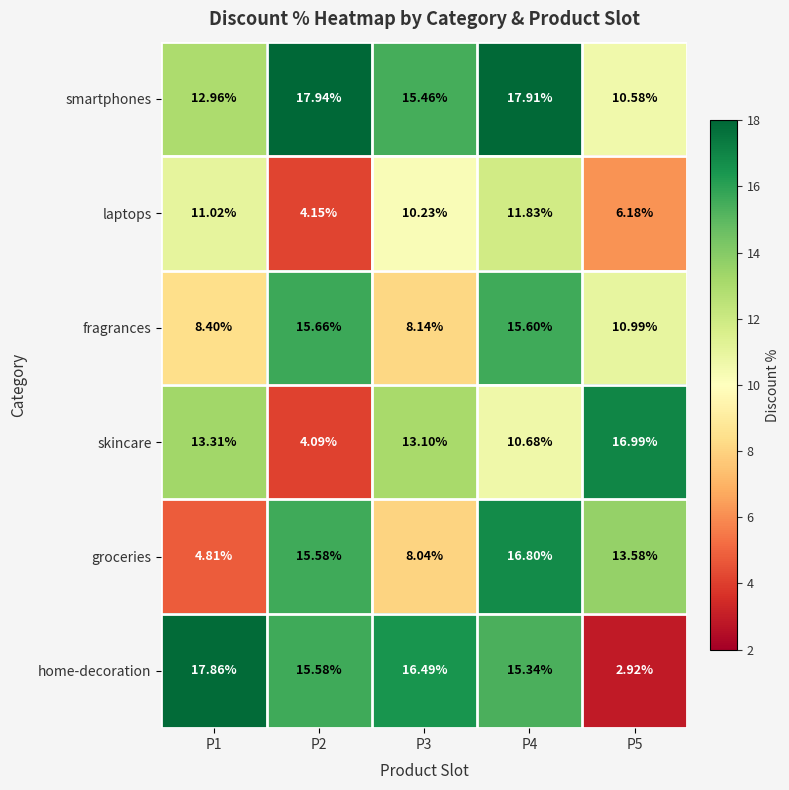

Rank the series by their maximum value, from lowest to highest.

laptops, fragrances, groceries, skincare, home-decoration, smartphones